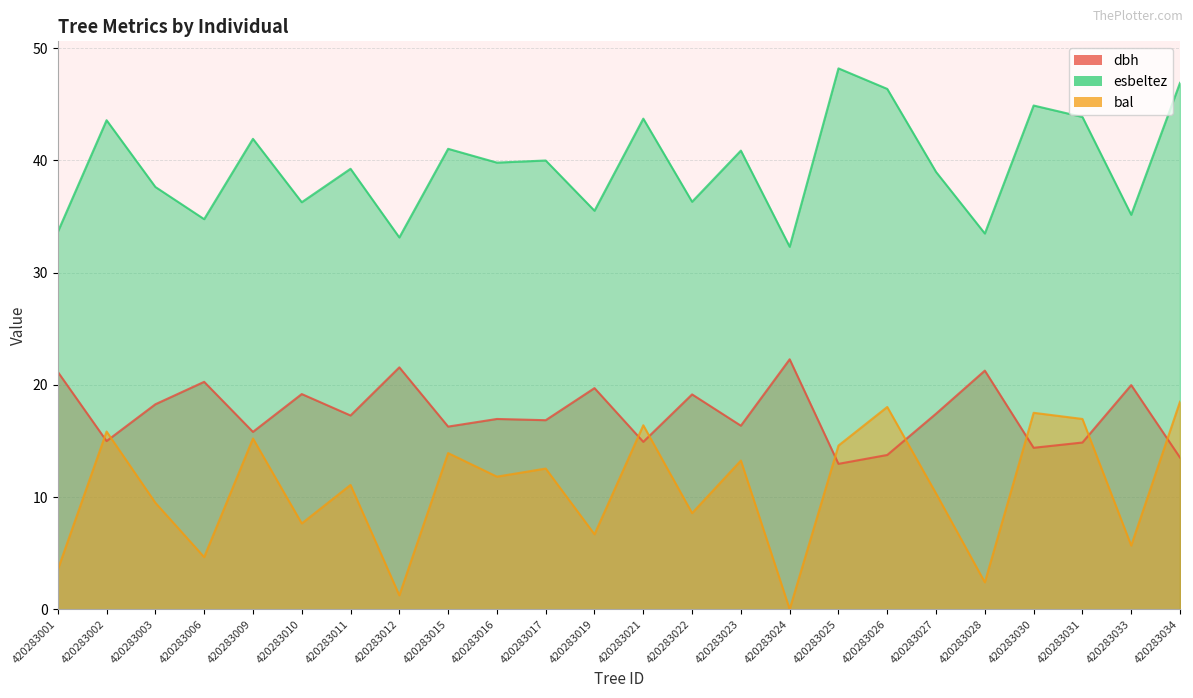

What is the difference between the esbeltez values at 420283006 and 420283017?

5.2